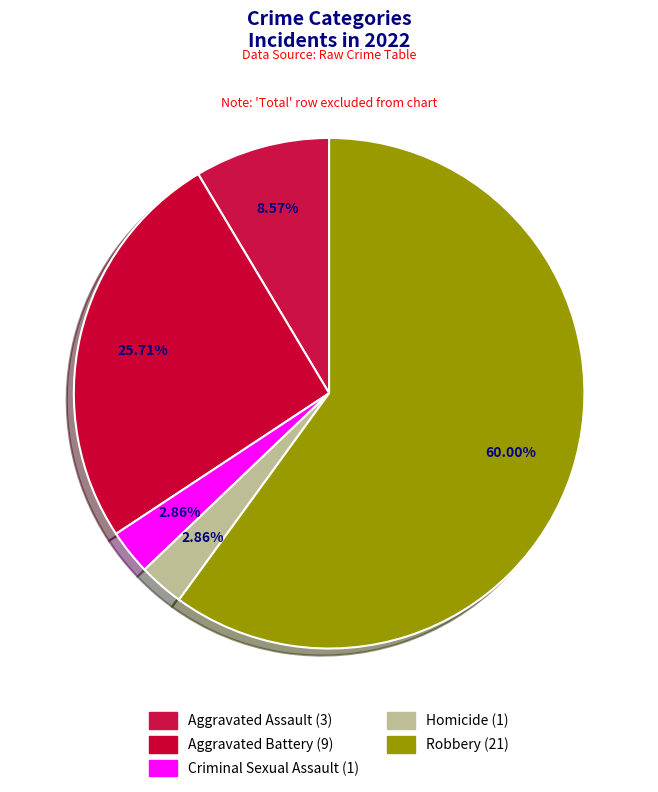

How many slices are in this pie chart?

5